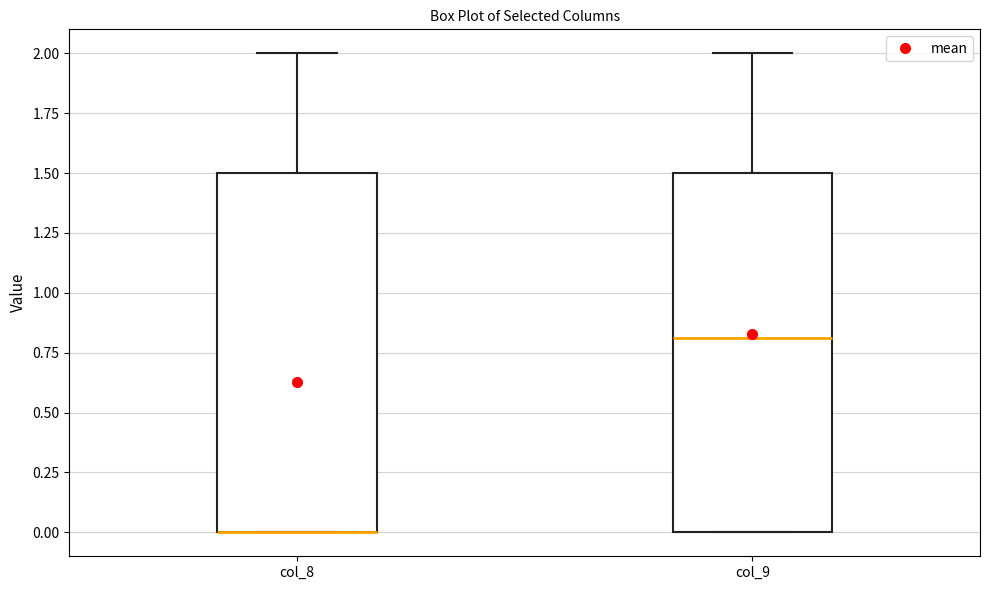

Where does the upper whisker of the box for col_9 end on the y-axis? The values are not printed on the chart, so give them approximately, as read against the axis.

2.0